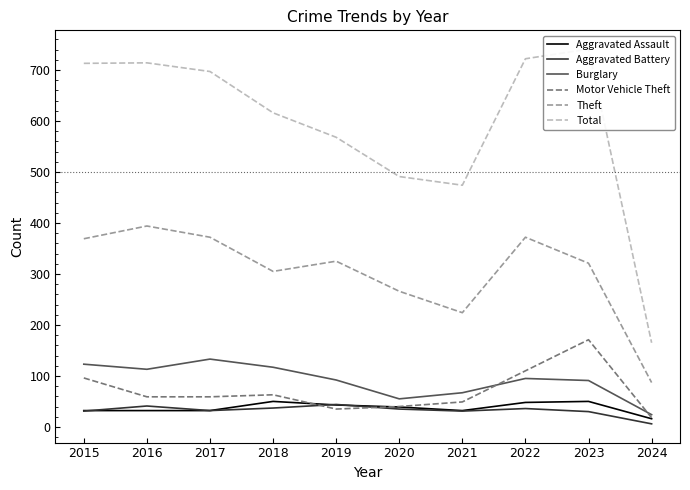

True or false: Total and Aggravated Battery cross at least once.

False